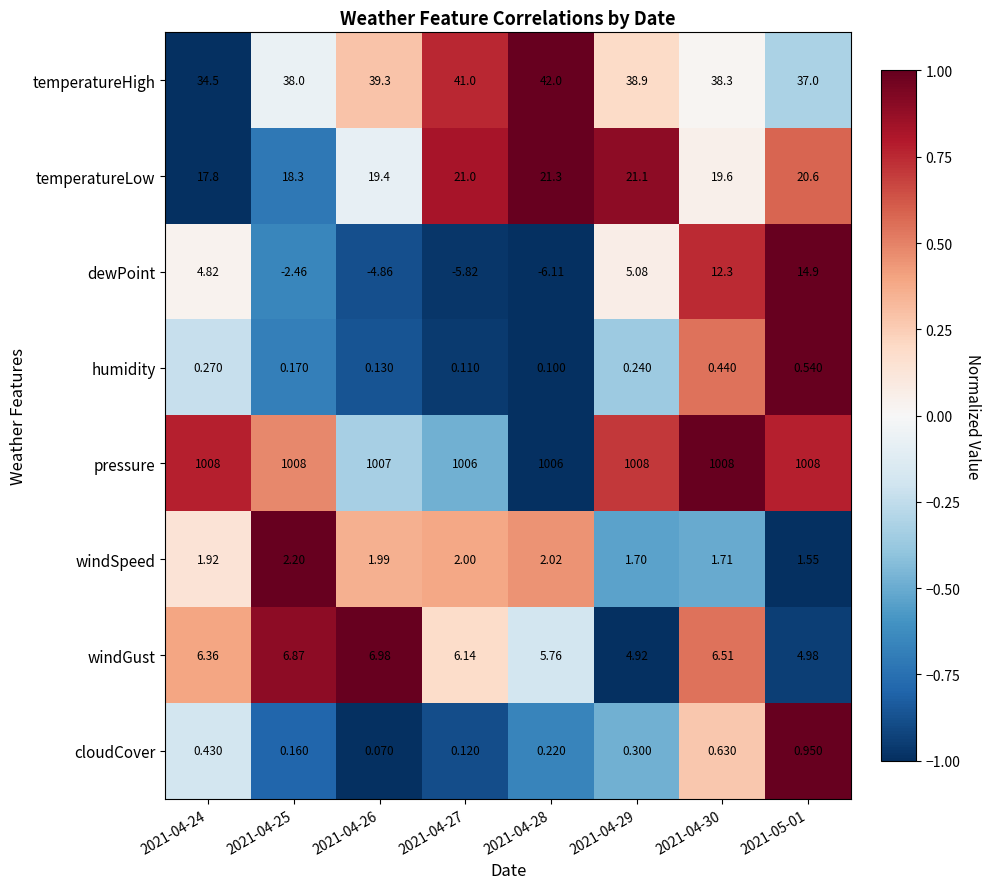

Is the value of dewPoint at 2021-04-26 greater than the value of cloudCover at 2021-05-01?

No